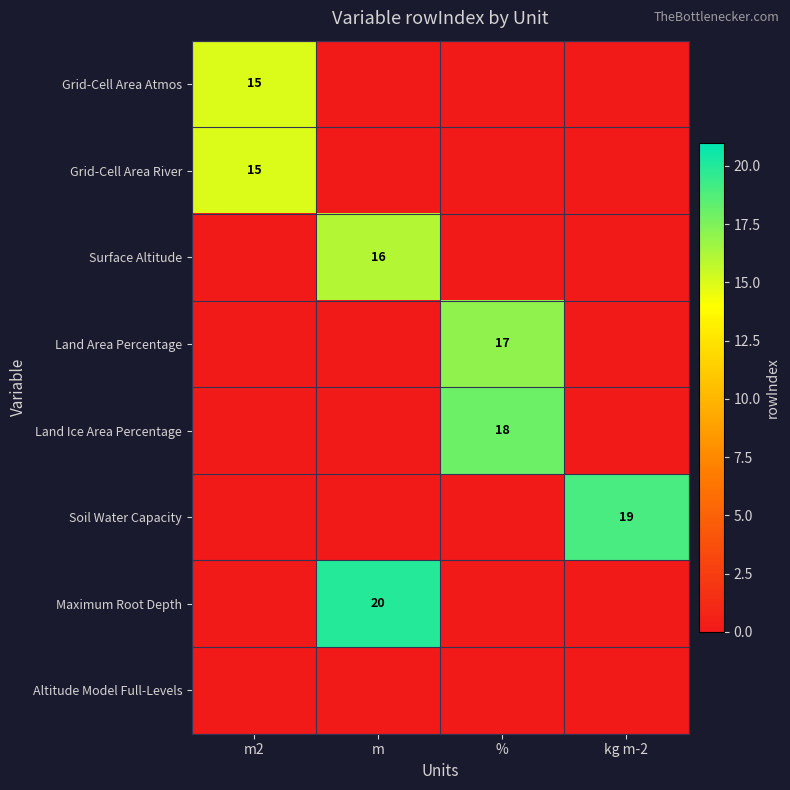

The Grid-Cell Area Atmos series shows 15 at m2. True or false?

True